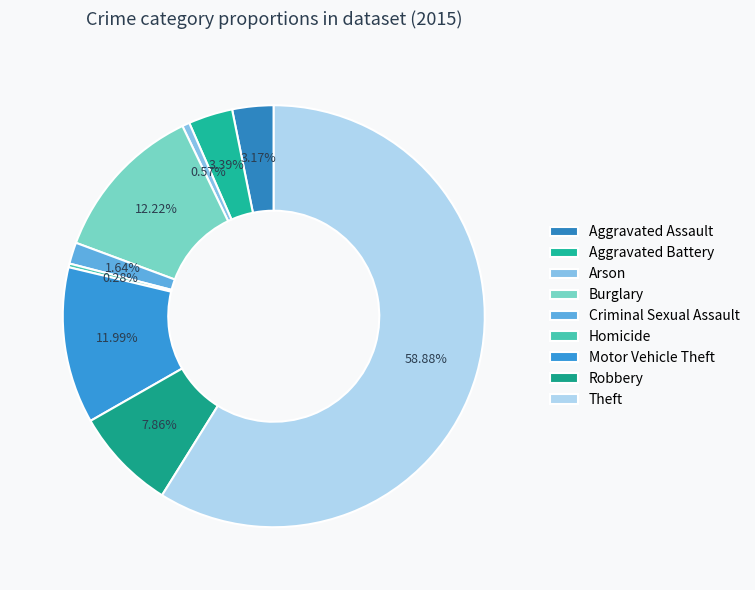

The Motor Vehicle Theft slice represents 1% of the pie. True or false?

False